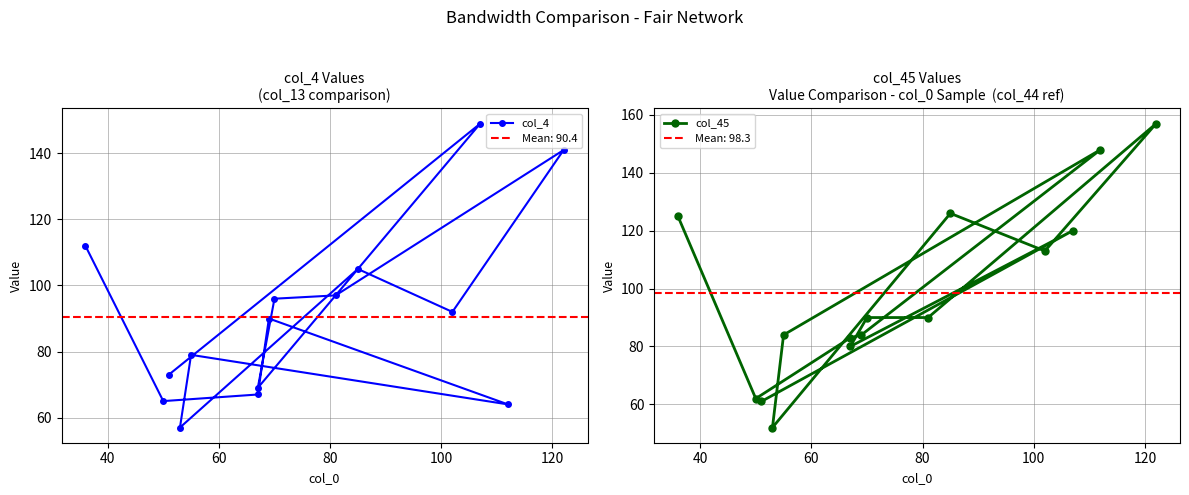

What is the value of the col_4 point at the 3rd from the left?

67